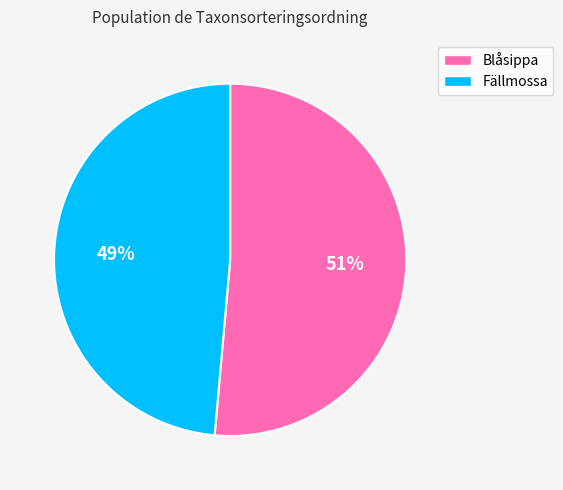

What is the majority slice?

Blåsippa